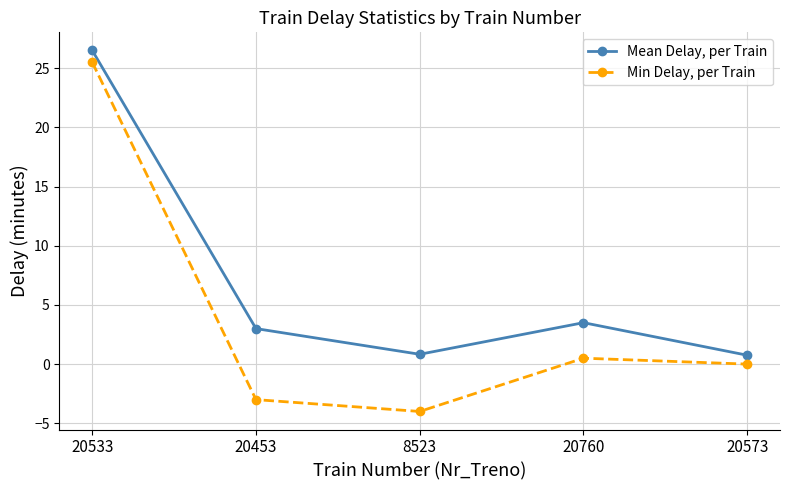

Reading left to right, what are all the values shown in this chart?

Mean Delay, per Train: 20533=26.5	20453=3.0	8523=0.8	20760=3.5	20573=0.8
Min Delay, per Train: 20533=25.5	20453=-3.0	8523=-4.0	20760=0.5	20573=0.0